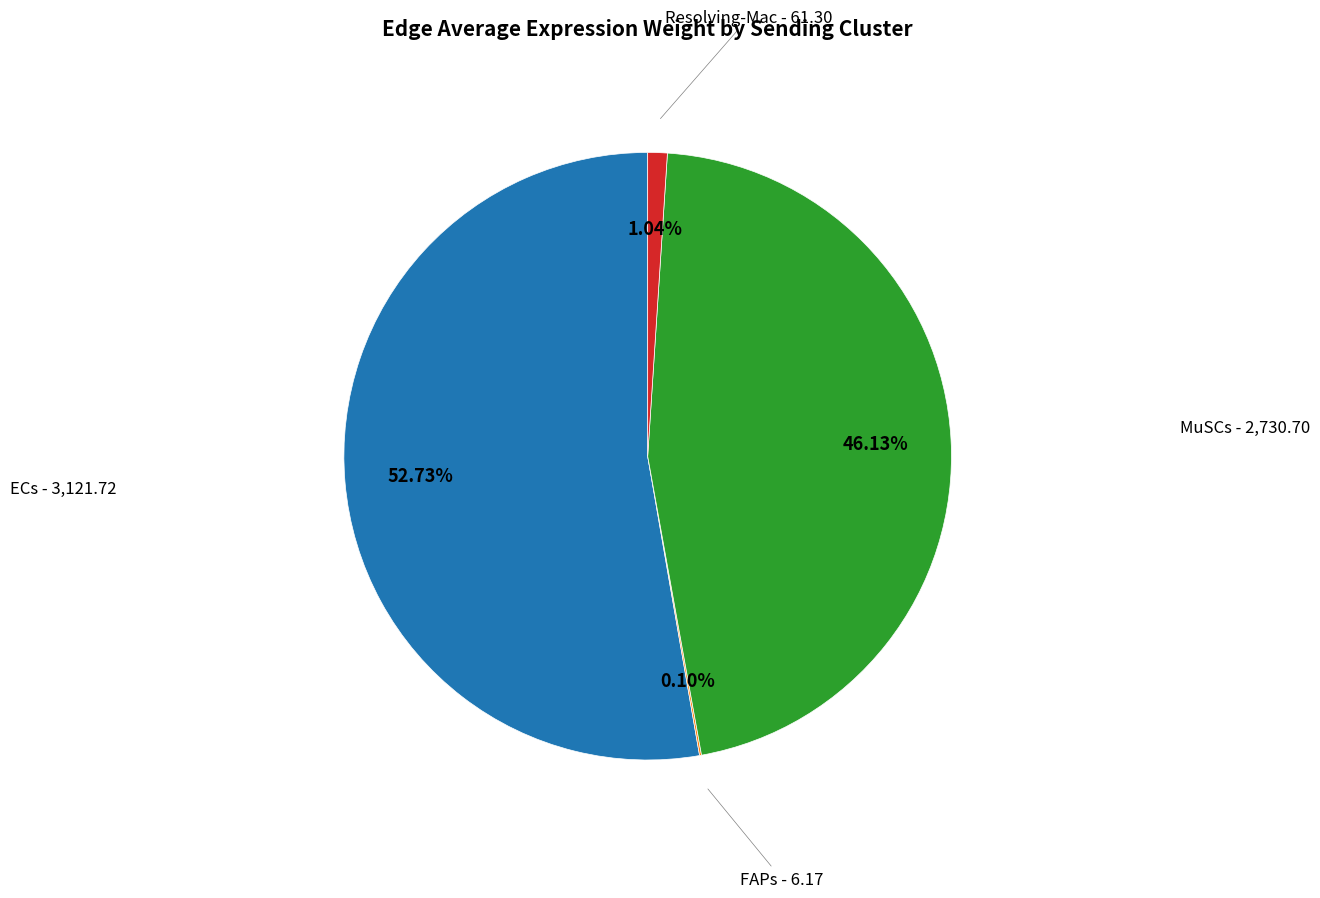

Does any single category account for the majority?

Yes